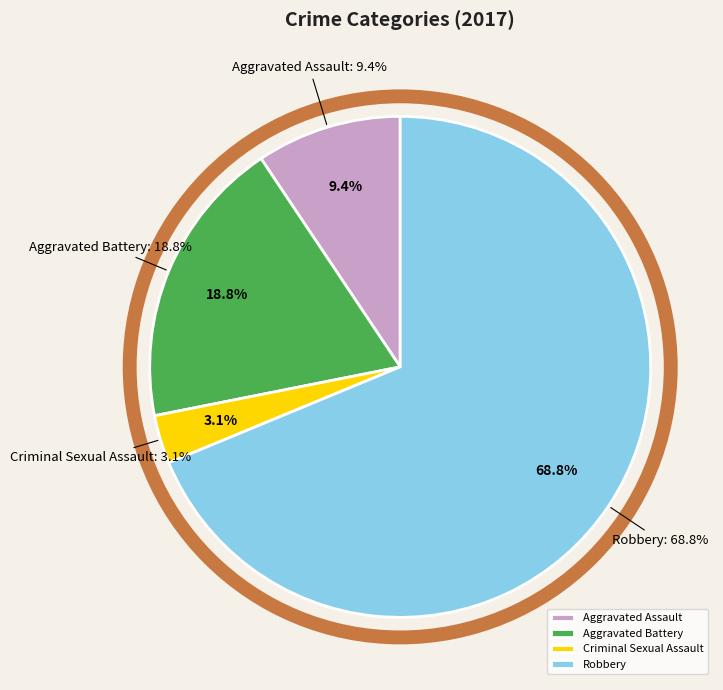

Is it true that Robbery is 84% of the pie?

False